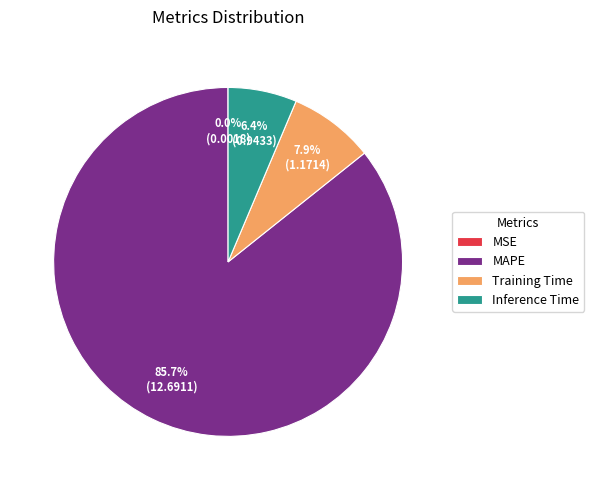

Is there a majority slice in this chart?

Yes